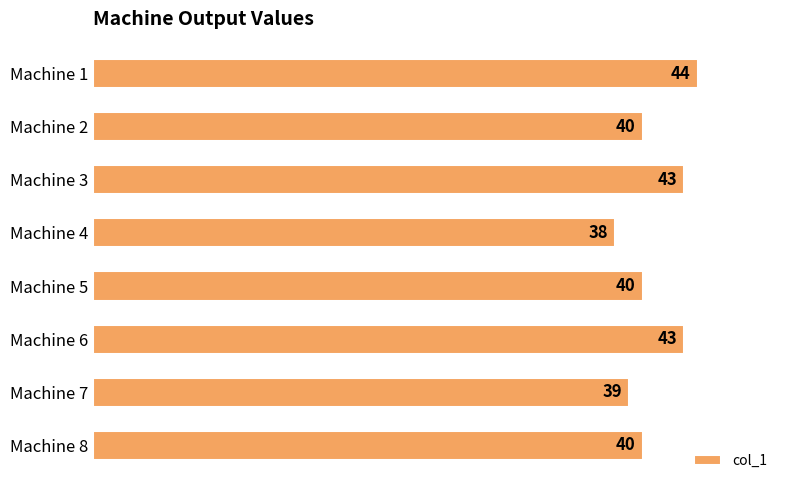

The chart shows a value of 78 at Machine 1. True or false?

False